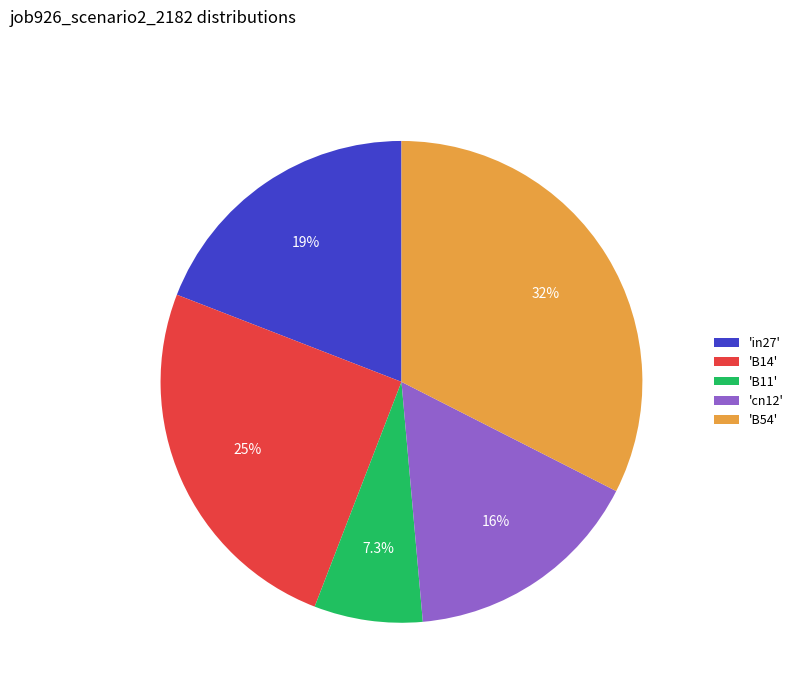

Between 'B14' and 'cn12', which is larger?

'B14'